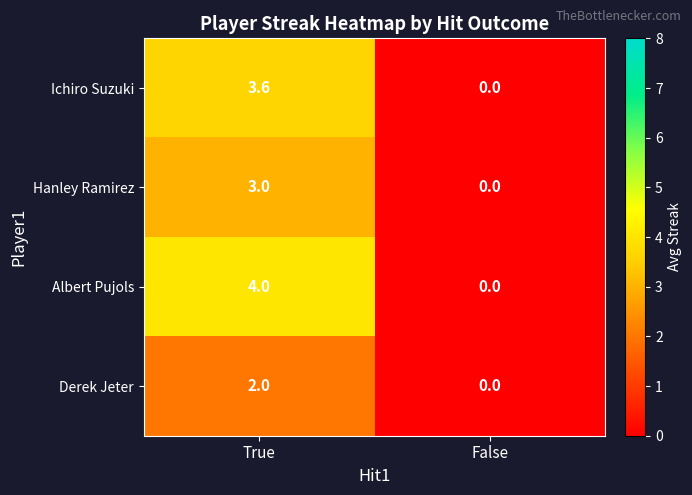

Rank the series by their maximum value, from highest to lowest.

Albert Pujols, Ichiro Suzuki, Hanley Ramirez, Derek Jeter